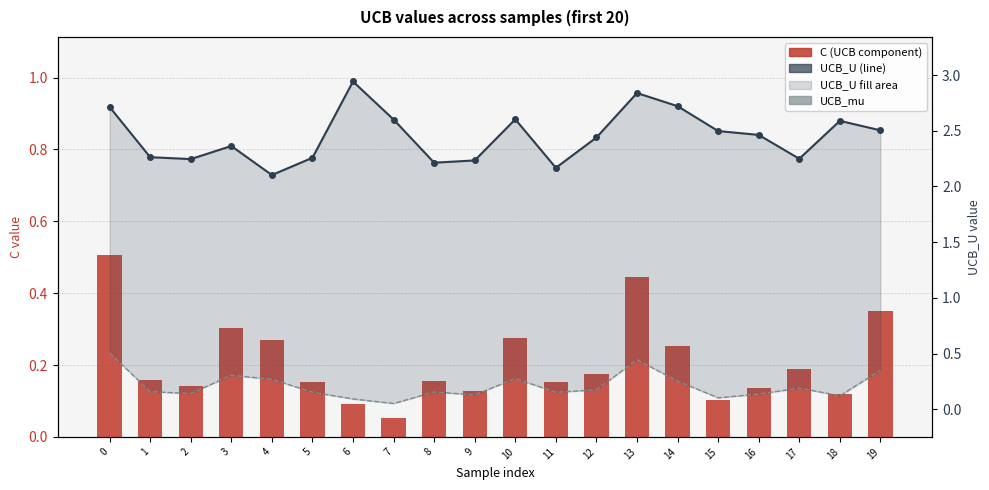

Which series has the largest total across all categories?

UCB_U